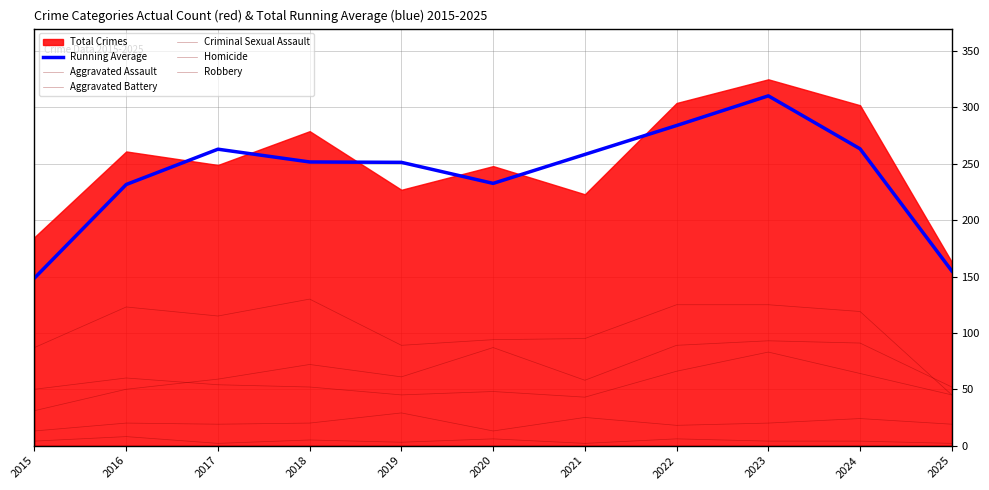

The Homicide series shows 5.0 at 2018. True or false?

True